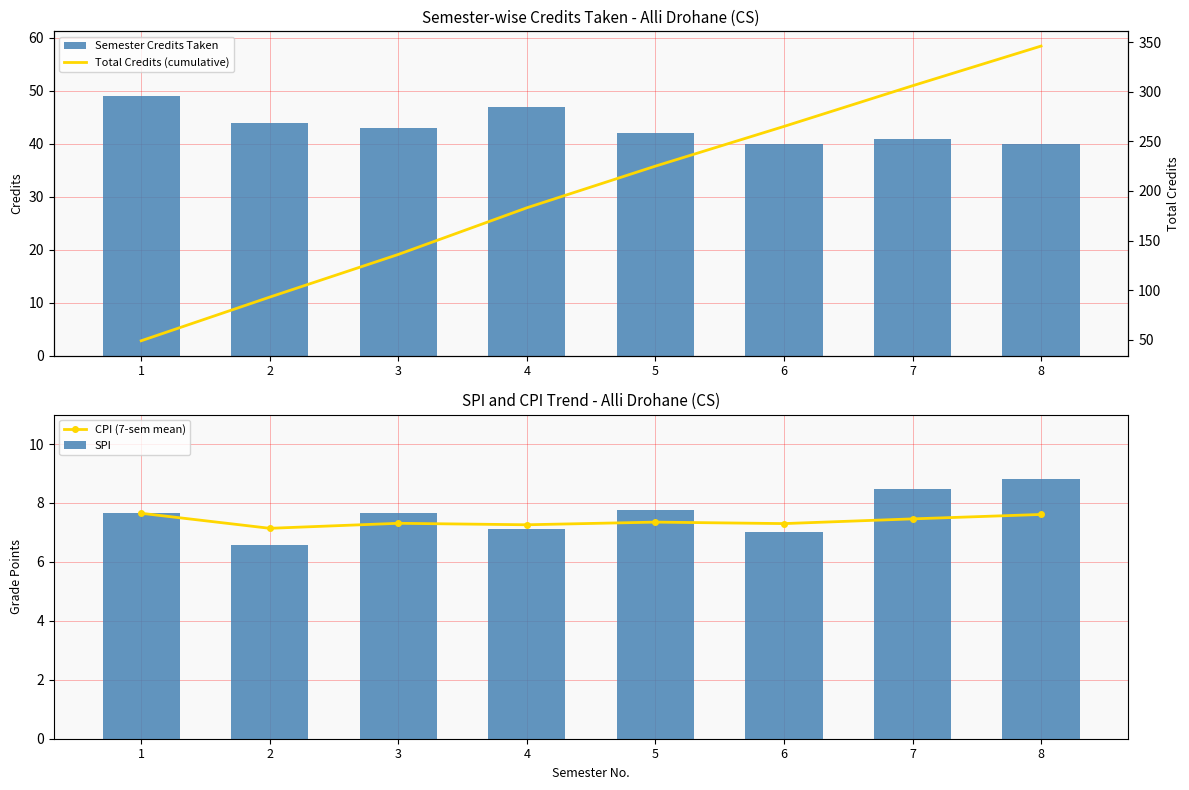

What is the difference between the SPI values at 4 and 7?

1.4